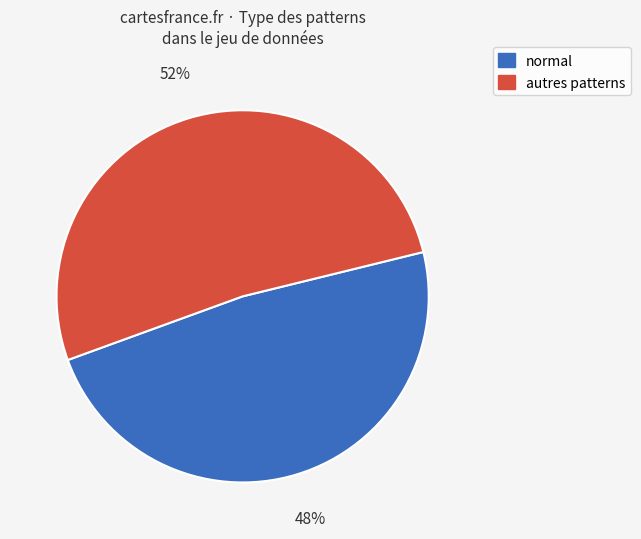

Is there any slice that represents more than half of the pie?

Yes